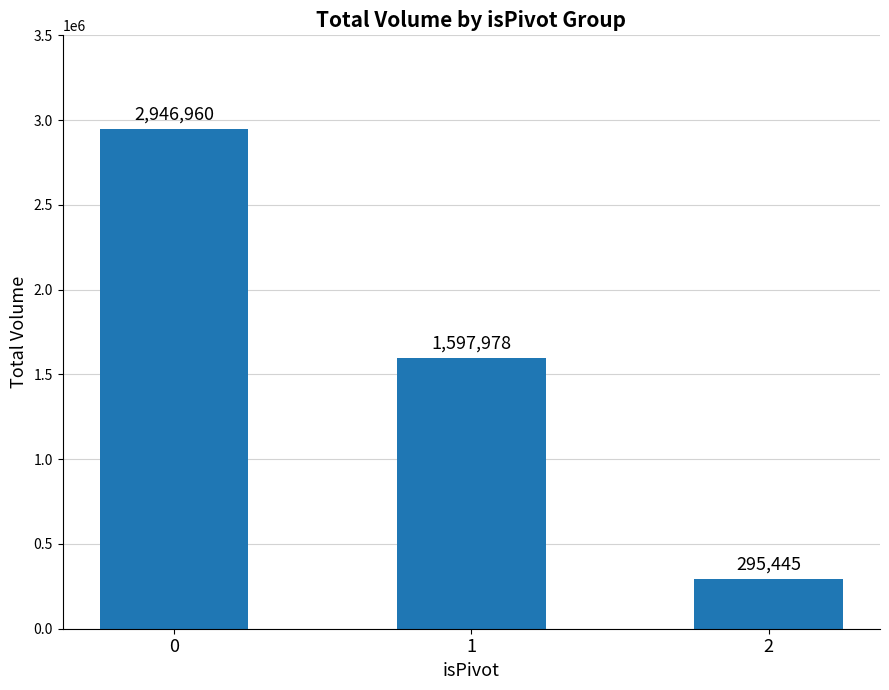

What is the greatest value displayed?

2946960